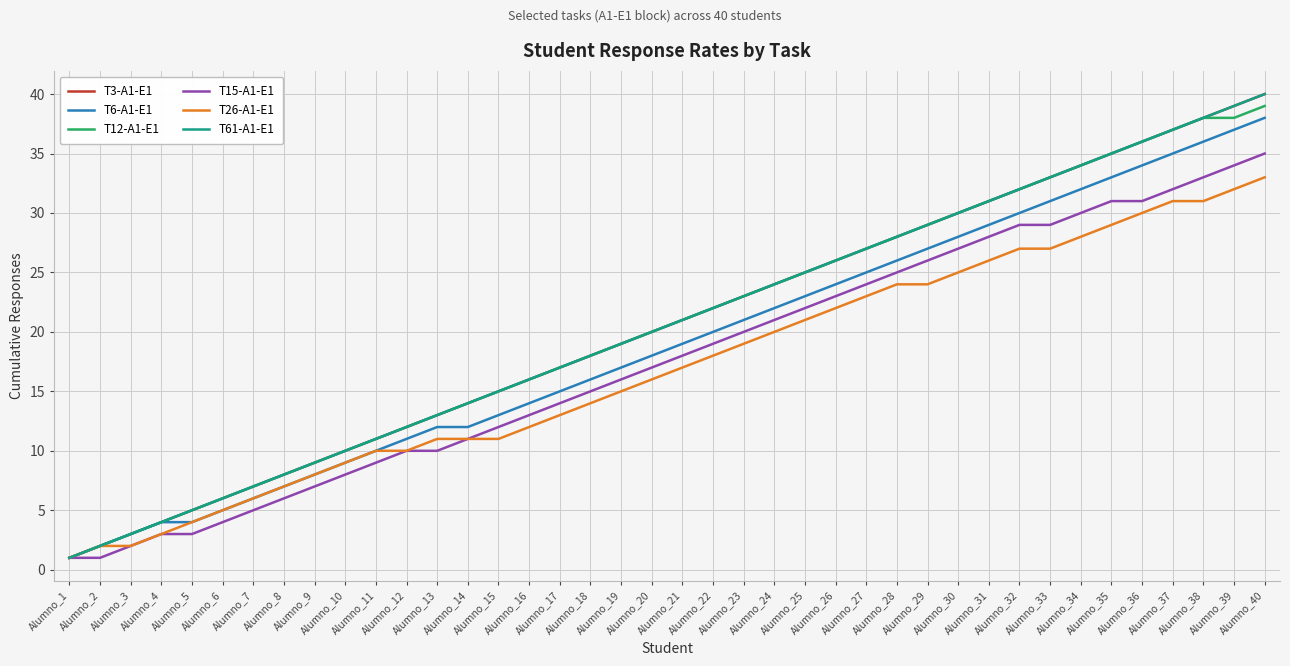

What is the difference between the maximum and minimum values in the T12-A1-E1 series?

38